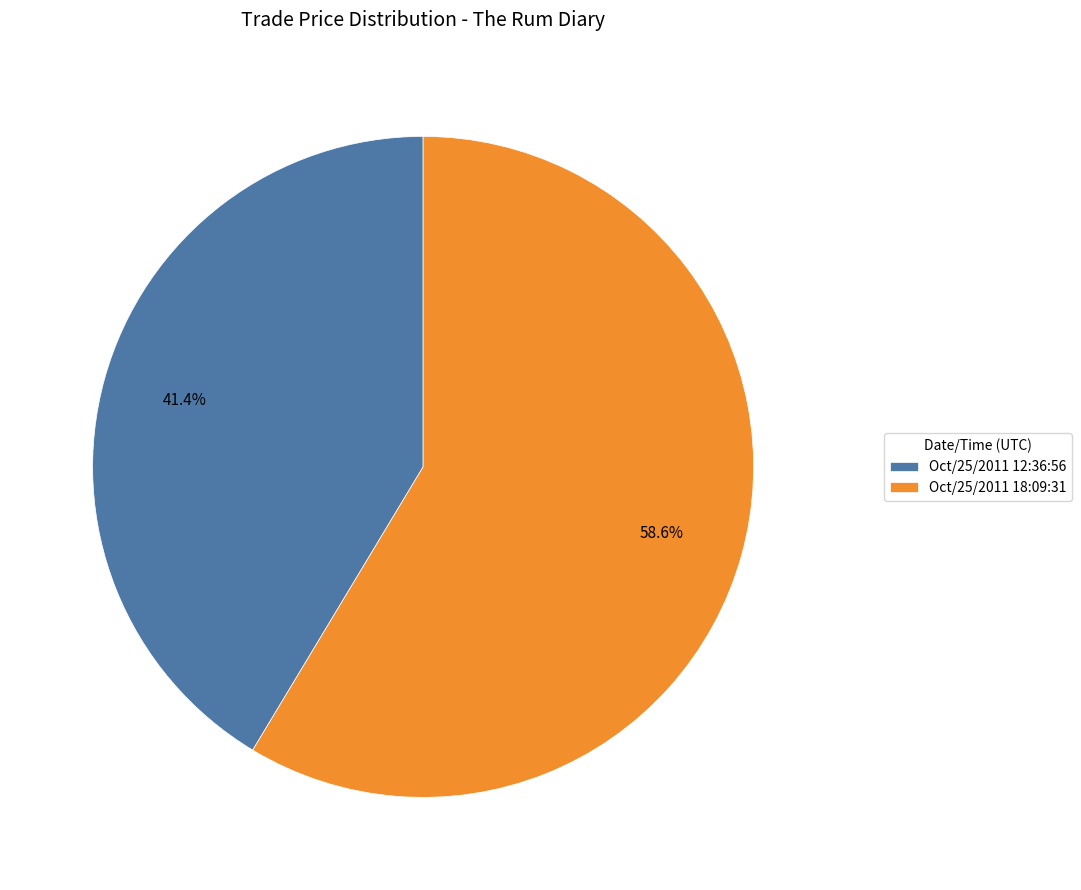

To the nearest percent, what portion does Oct/25/2011 12:36:56 represent?

41%